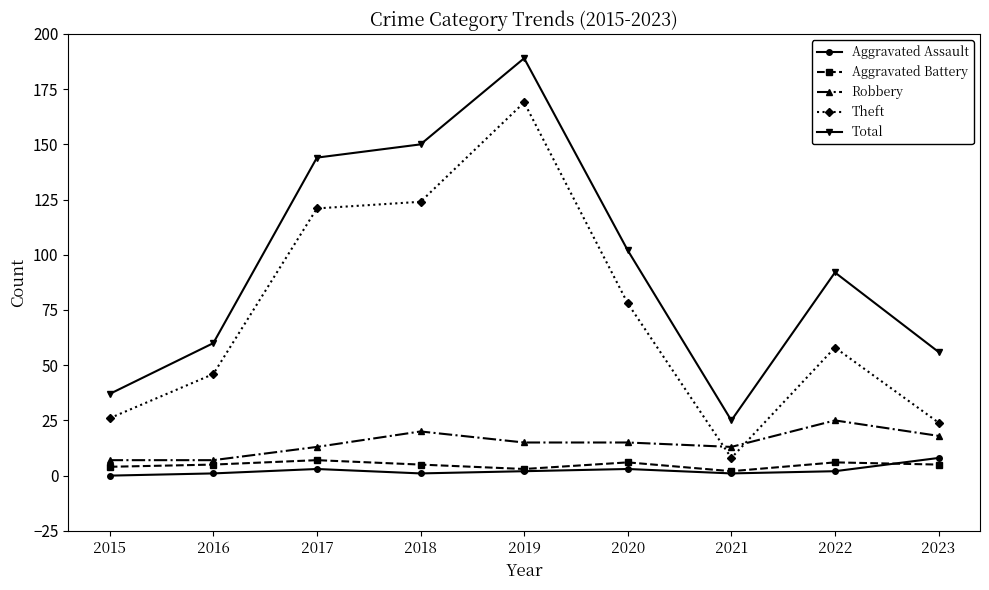

True or false: Aggravated Battery and Total intersect in this chart.

False